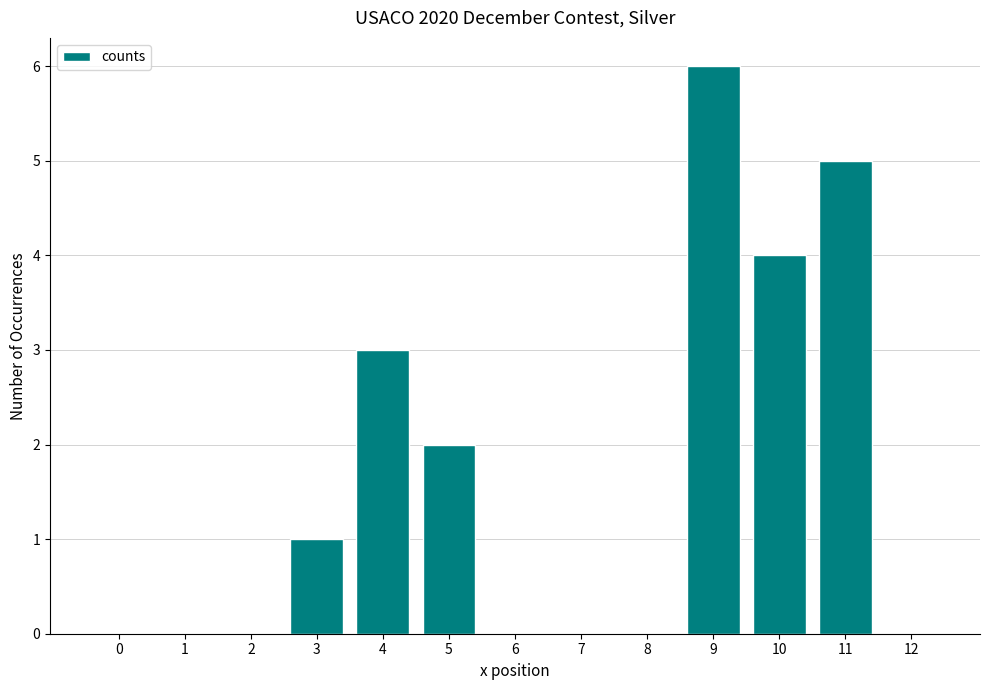

Reading left to right, extract all data points from this chart.

0=0	1=0	2=0	3=1	4=3	5=2	6=0	7=0	8=0	9=6	10=4	11=5	12=0